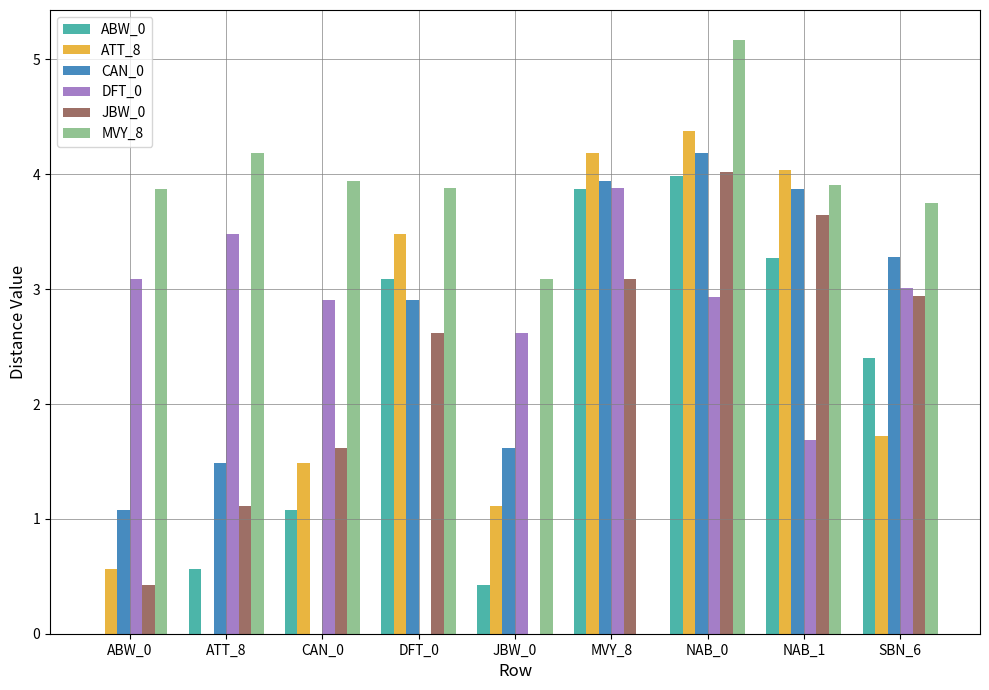

Between MVY_8 and NAB_1, which series saw the biggest shift?

MVY_8